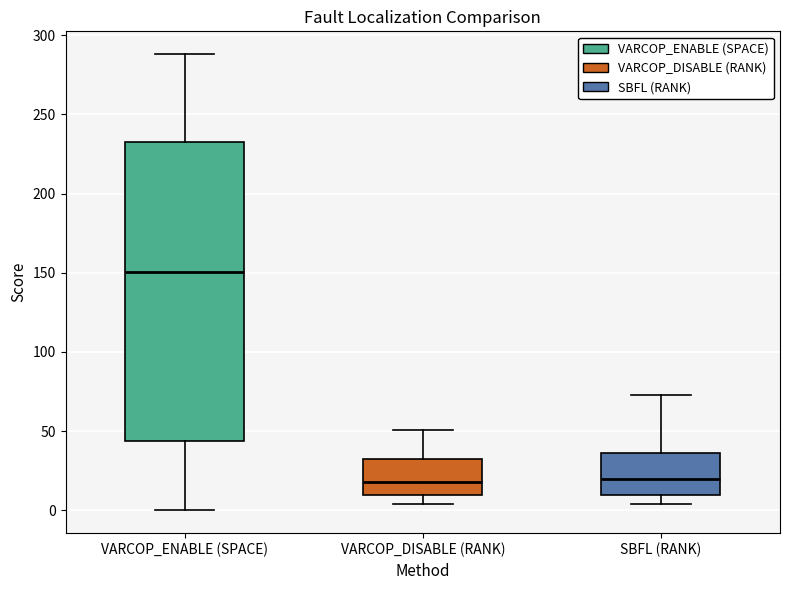

Comparing the boxes themselves (not the whiskers), which one is the tallest?

VARCOP_ENABLE (SPACE)